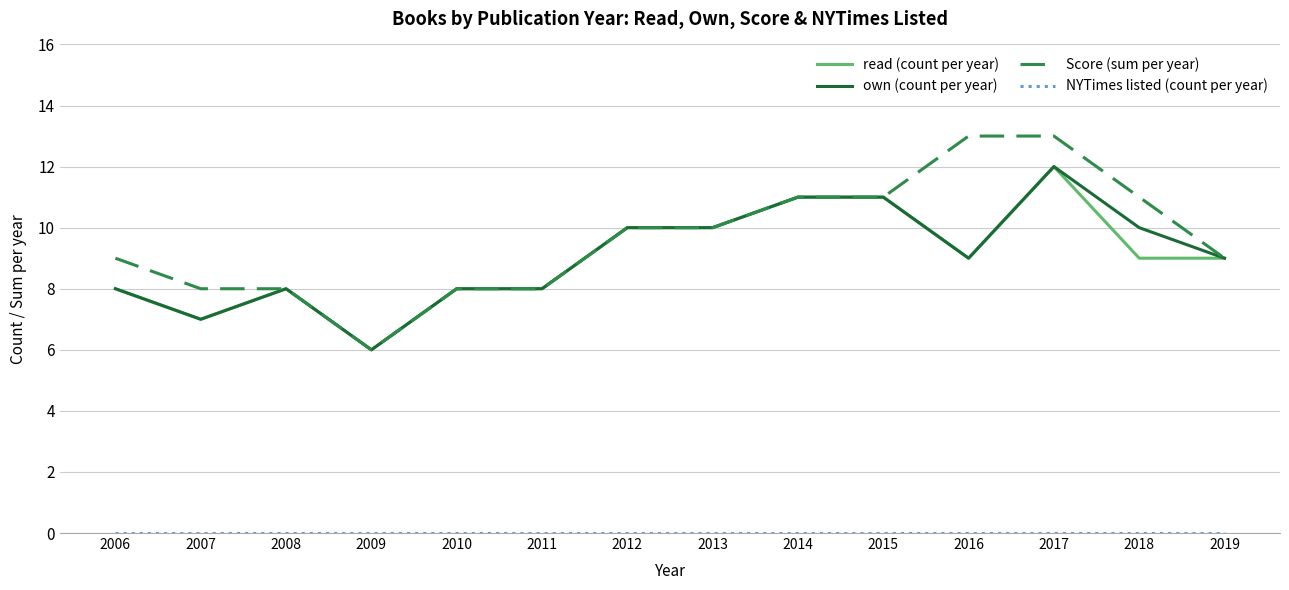

The value of Score (sum per year) at 2016 is 5. True or false?

False